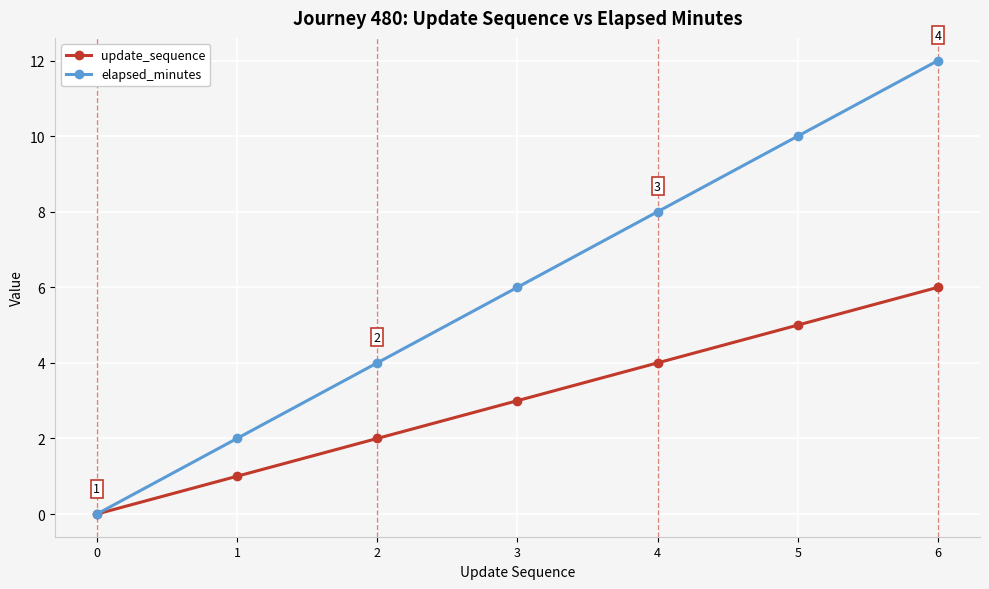

The update_sequence series shows -3 at 0. True or false?

False